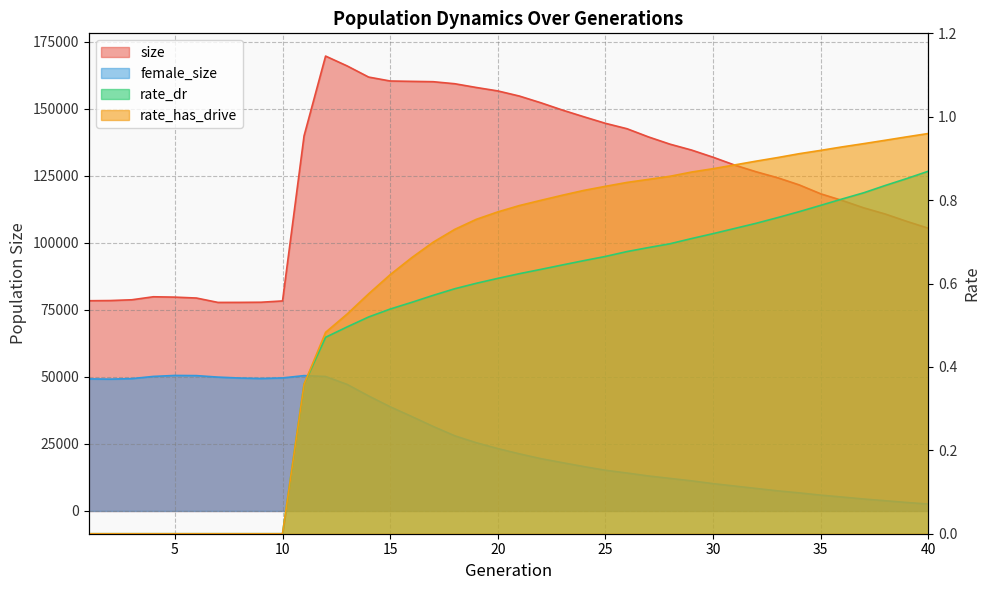

Is the value of rate_has_drive at 2 greater than the value of female_size at 7?

No